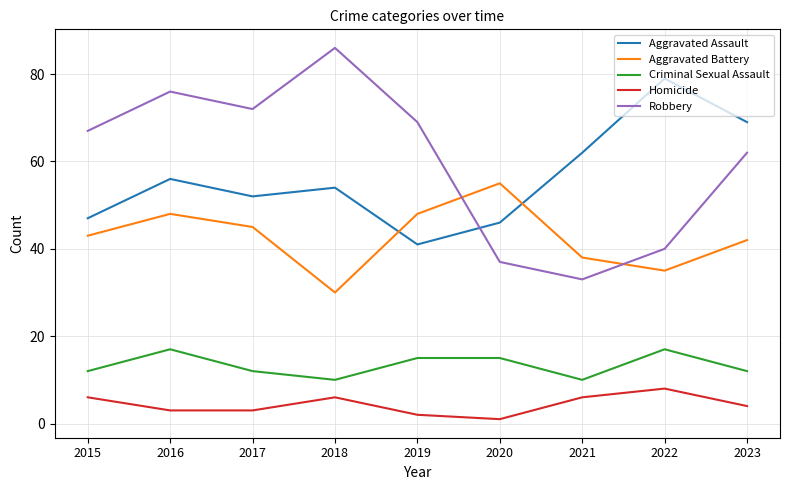

Does the chart have visible grid lines?

Yes